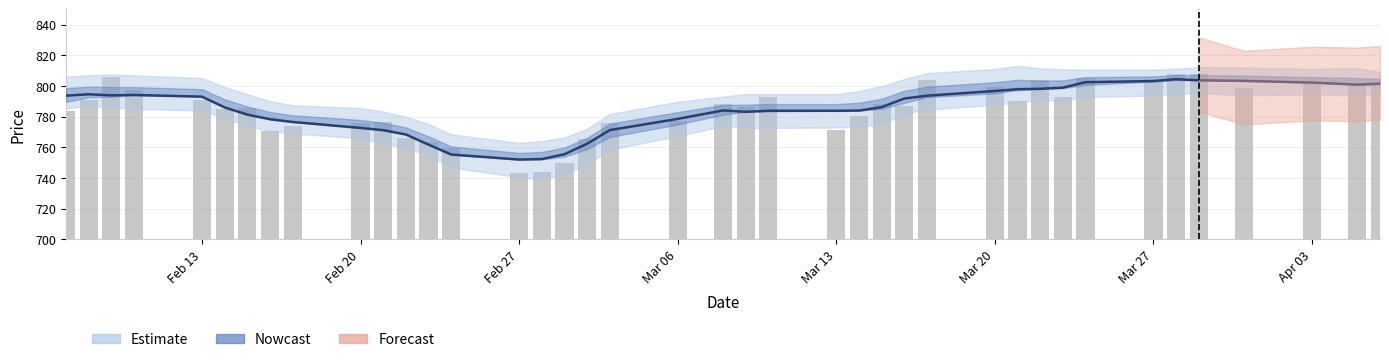

The value at 25 is 197.8. True or false?

False